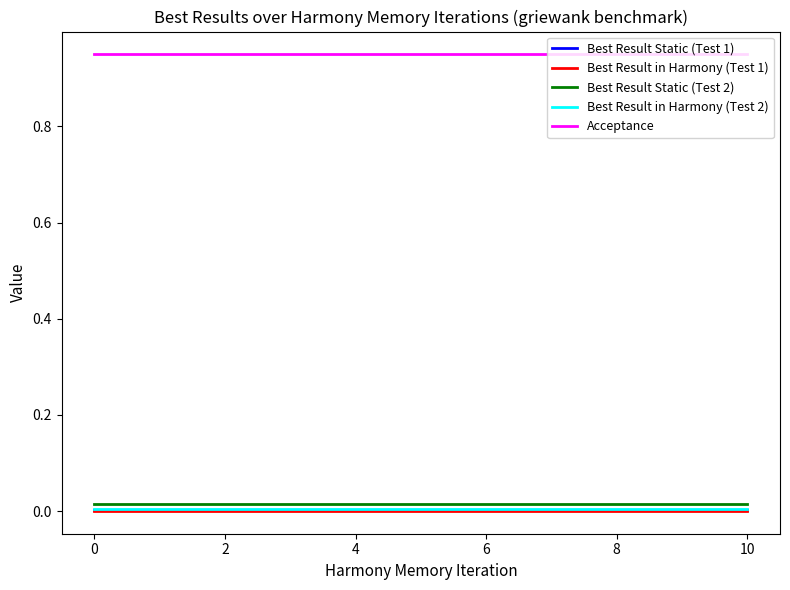

Which series has the largest total across all categories?

Acceptance